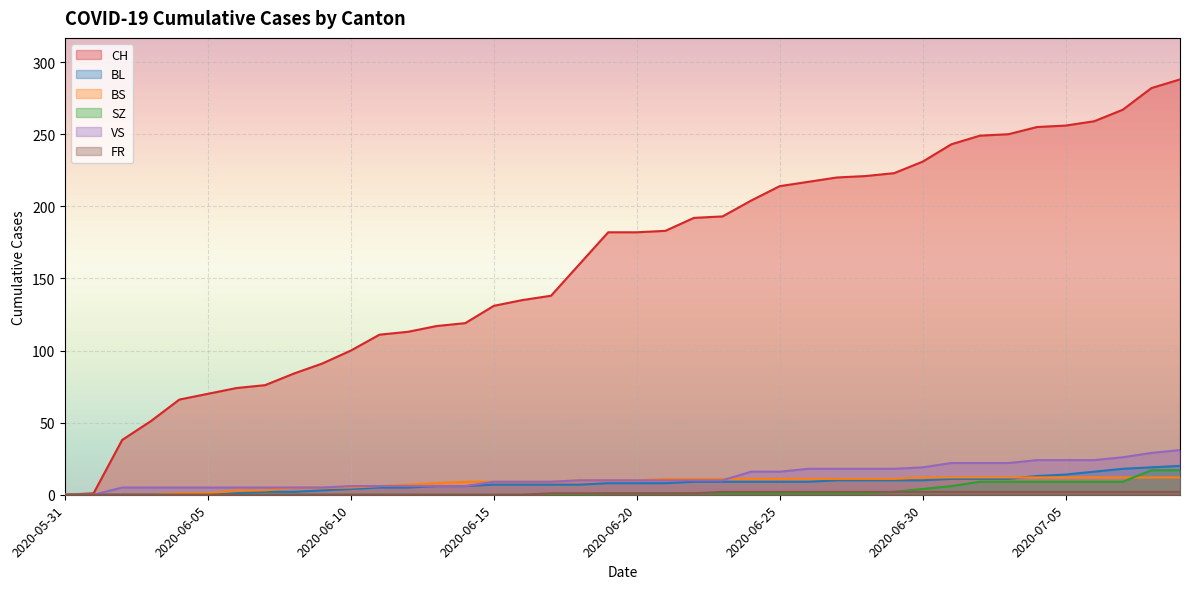

Reading left to right, what are all the values shown in this chart?

CH: 0	1	38	51	66	70	74	76	84	91	100	111	113	117	119	131	135	138	160	182	182	183	192	193	204	214	217	220	221	223	231	243	249	250	255	256	259	267	282	288
BL: 0	0	0	0	0	0	1	2	2	3	4	5	5	6	6	7	7	7	7	8	8	8	9	9	9	9	9	10	10	10	10	11	11	11	13	14	16	18	19	20
BS: 0	0	0	0	1	1	3	3	5	5	5	6	7	8	9	9	9	9	10	10	10	11	11	11	11	11	11	11	11	11	12	12	12	12	12	12	12	12	12	12
SZ: 0	0	0	0	0	0	0	0	0	0	0	0	0	0	0	0	0	0	0	1	1	1	1	1	1	1	1	1	1	2	4	6	9	9	9	9	9	9	17	17
VS: 0	0	5	5	5	5	5	5	5	5	6	6	6	6	6	9	9	9	10	10	10	10	10	10	16	16	18	18	18	18	19	22	22	22	24	24	24	26	29	31
FR: 0	0	0	0	0	0	0	0	0	0	0	0	0	0	0	0	0	1	1	1	1	1	1	2	2	2	2	2	2	2	2	2	2	2	2	2	2	2	2	2